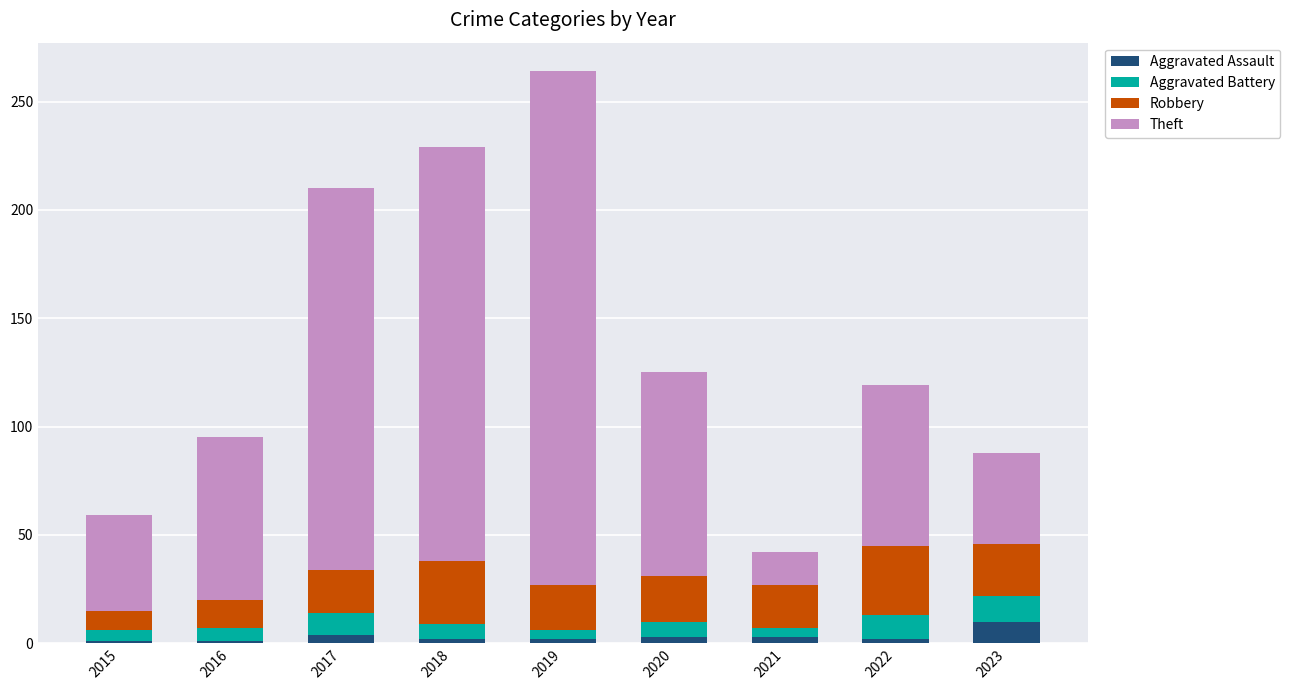

Which category has the highest value in the Aggravated Assault series?

2023